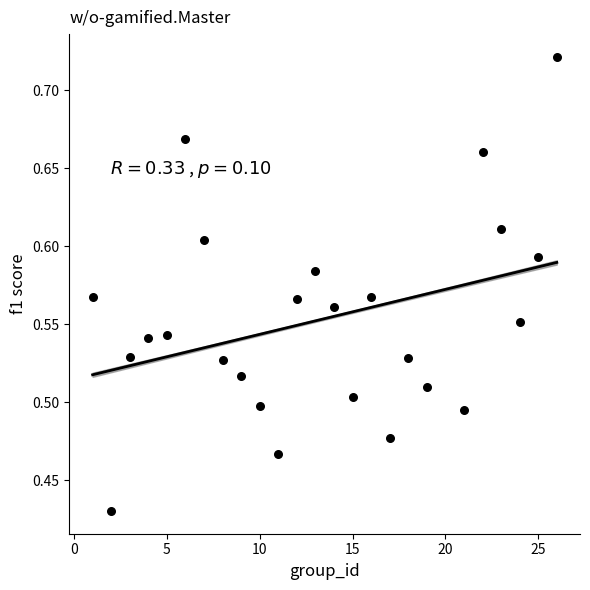

What is the range of Y values (max minus min)?

0.3